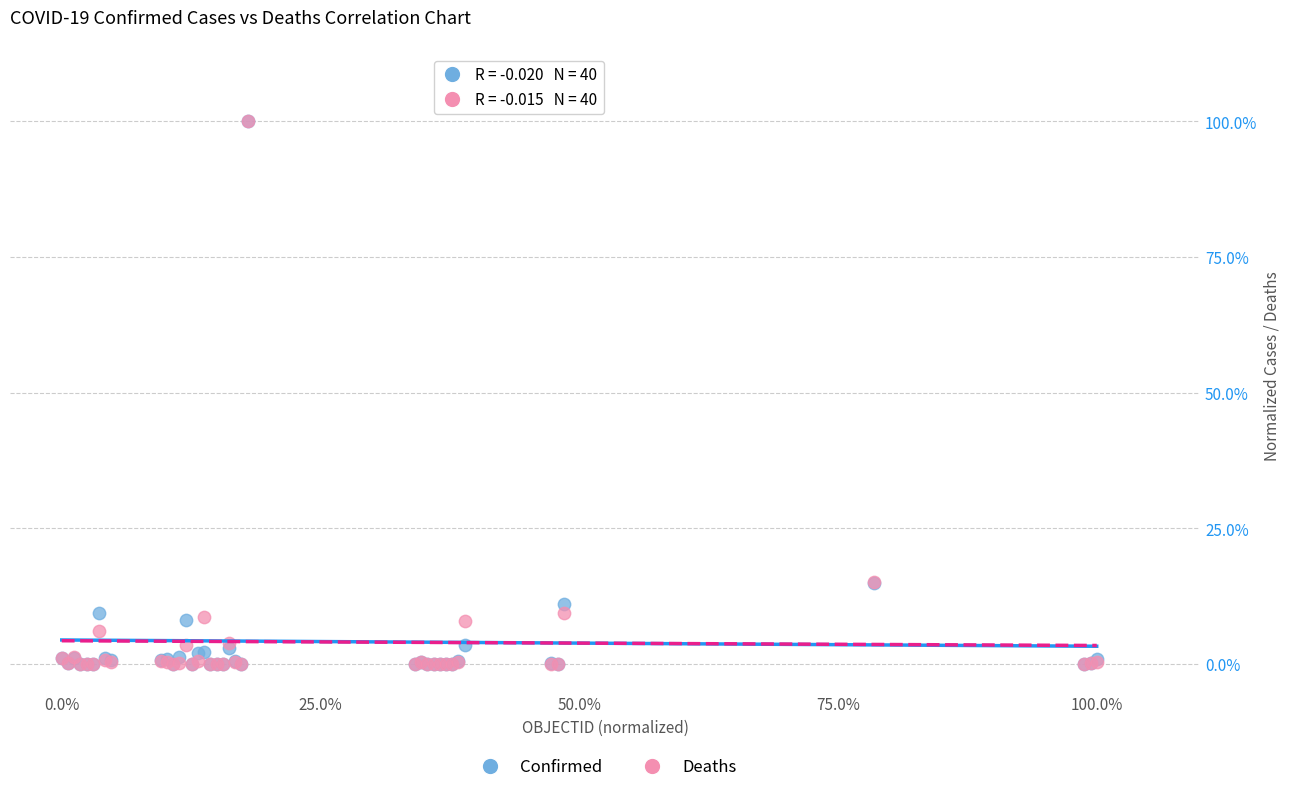

What are all the series names shown in the legend?

Confirmed, Deaths